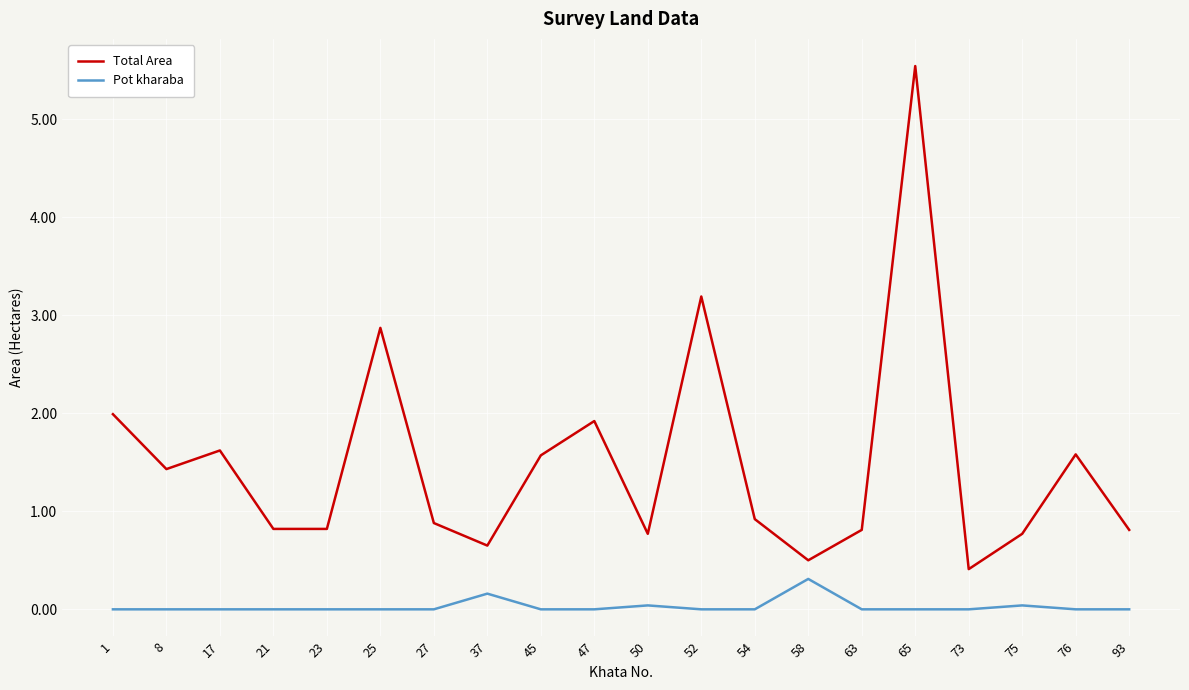

List the series in order of their overall mean, highest first.

Total Area, Pot kharaba